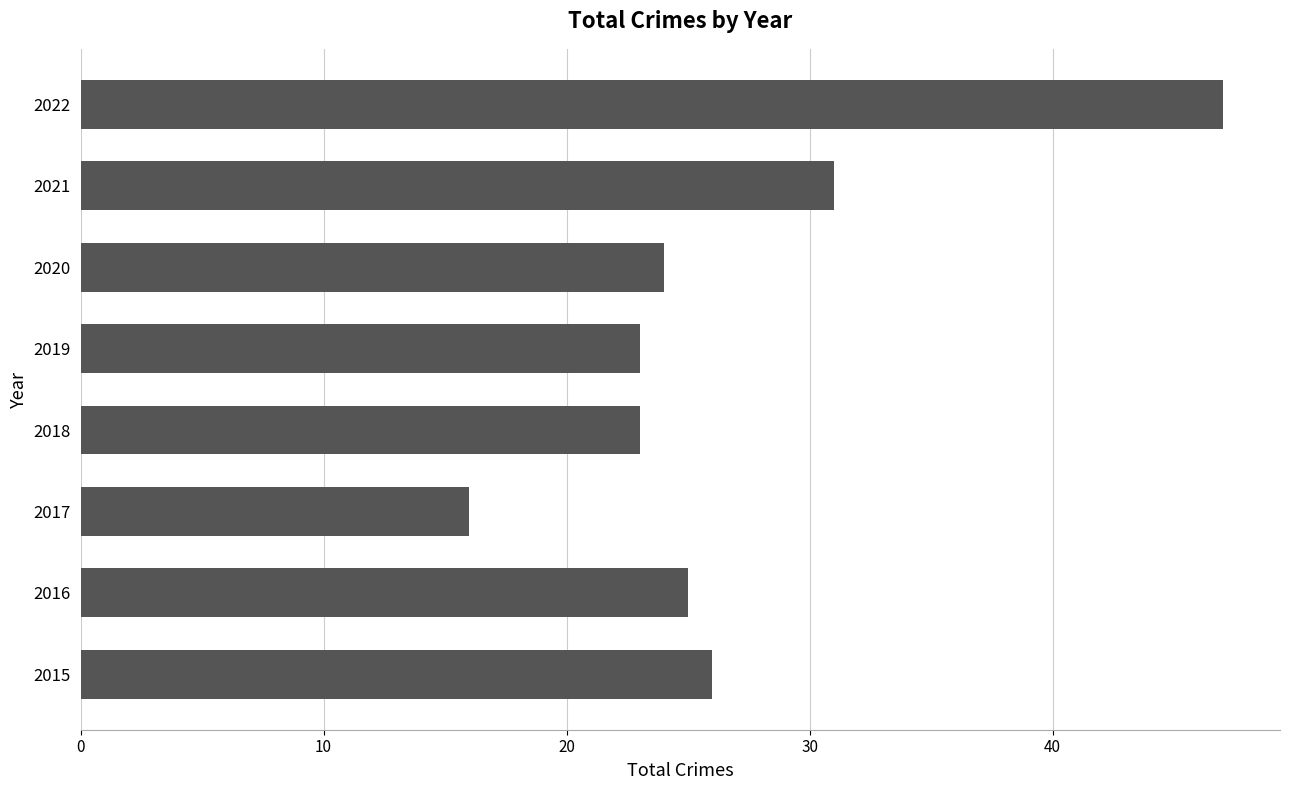

Which label corresponds to the smallest value in the chart?

2017